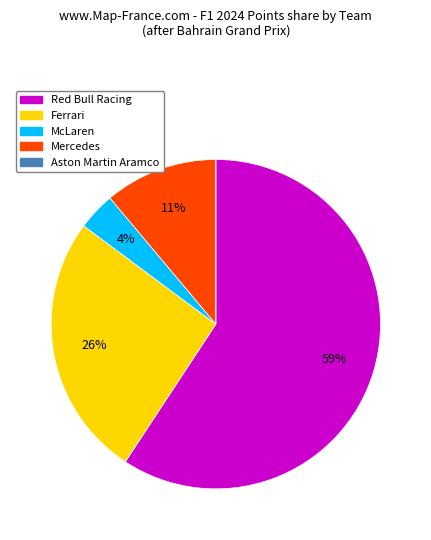

True or false: Red Bull Racing accounts for 59% of the total.

True